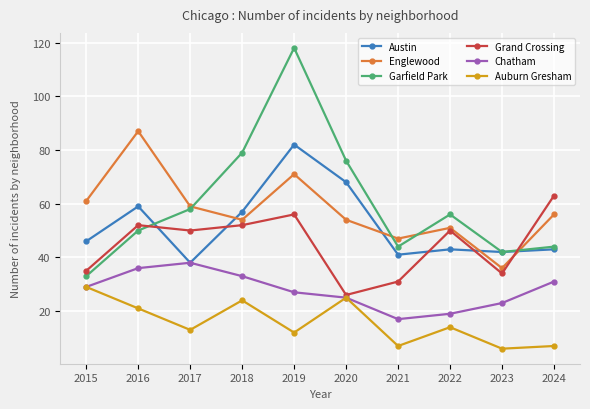

Count the number of categories in the chart.

10